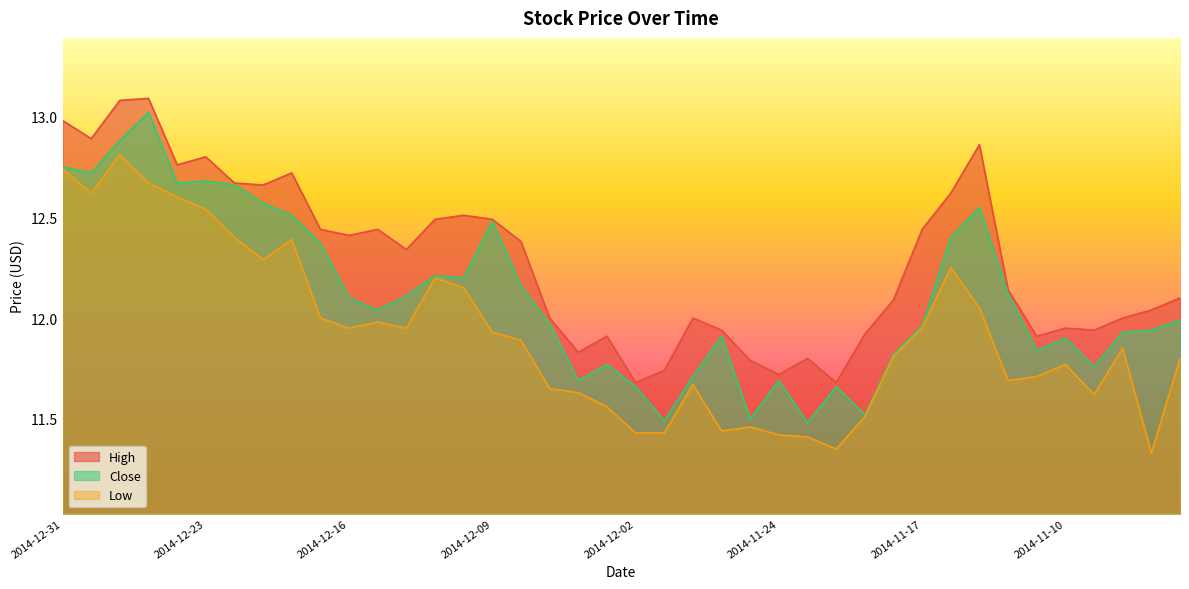

Reading right to left, list all the values displayed in this chart.

High: 12.1	12.0	12.0	11.9	11.9	11.9	12.1	12.9	12.6	12.4	12.1	11.9	11.7	11.8	11.7	11.8	11.9	12.0	11.7	11.7	11.9	11.8	12.0	12.4	12.5	12.5	12.5	12.3	12.4	12.4	12.4	12.7	12.7	12.7	12.8	12.8	13.1	13.1	12.9	13.0
Close: 12.0	11.9	11.9	11.8	11.9	11.8	12.1	12.6	12.4	12.0	11.8	11.5	11.7	11.5	11.7	11.5	11.9	11.7	11.5	11.7	11.8	11.7	12.0	12.2	12.5	12.2	12.2	12.1	12.0	12.1	12.4	12.5	12.6	12.7	12.7	12.7	13.0	12.9	12.7	12.8
Low: 11.8	11.3	11.8	11.6	11.8	11.7	11.7	12.1	12.2	11.9	11.8	11.5	11.3	11.4	11.4	11.5	11.4	11.7	11.4	11.4	11.6	11.6	11.7	11.9	11.9	12.2	12.2	11.9	12.0	11.9	12.0	12.4	12.3	12.4	12.5	12.6	12.7	12.8	12.6	12.7